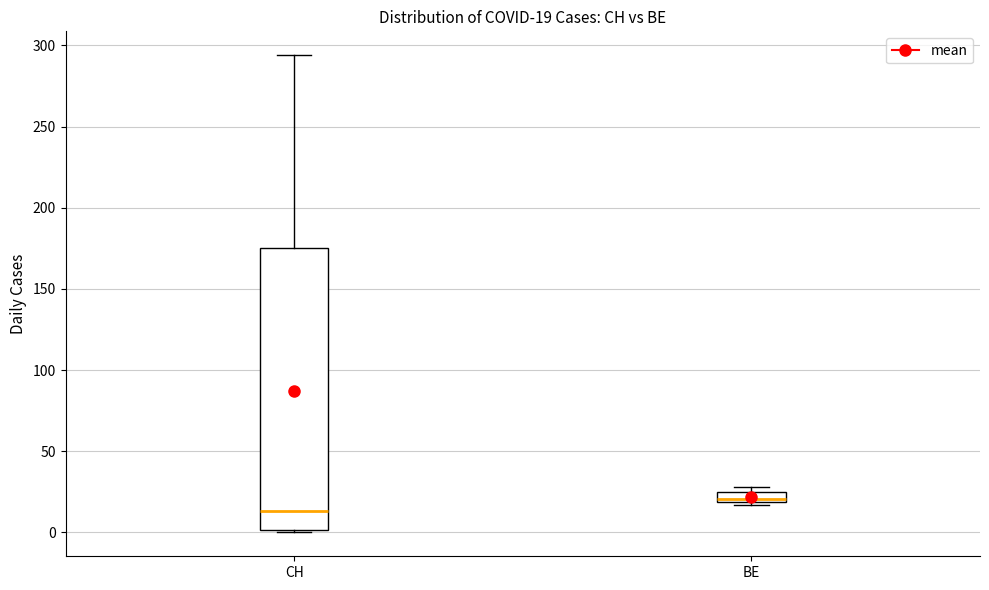

Comparing the boxes themselves (not the whiskers), which one is the tallest?

CH